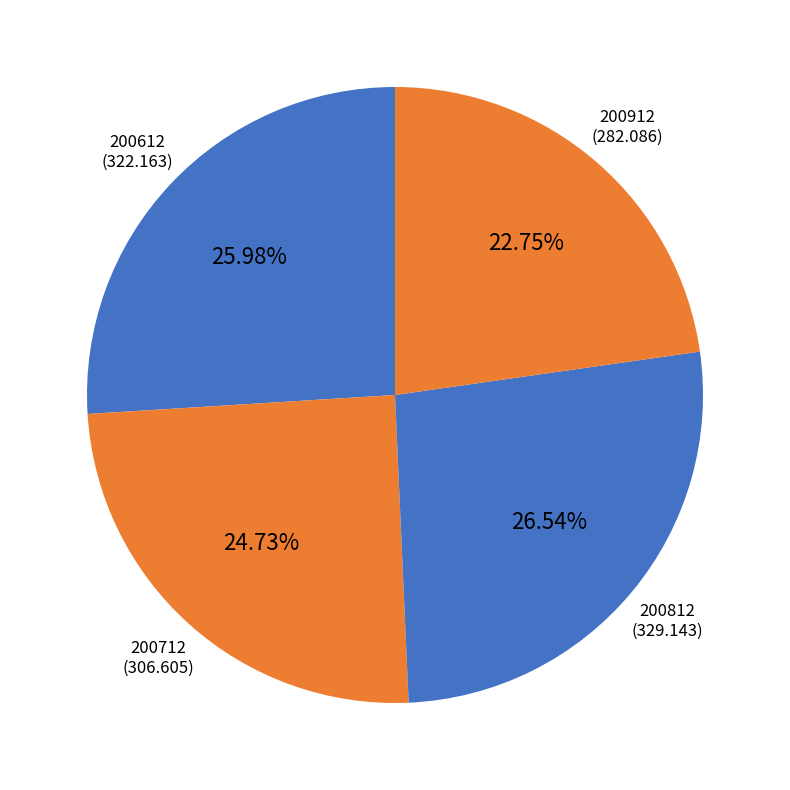

Count the number of slices in the pie.

4